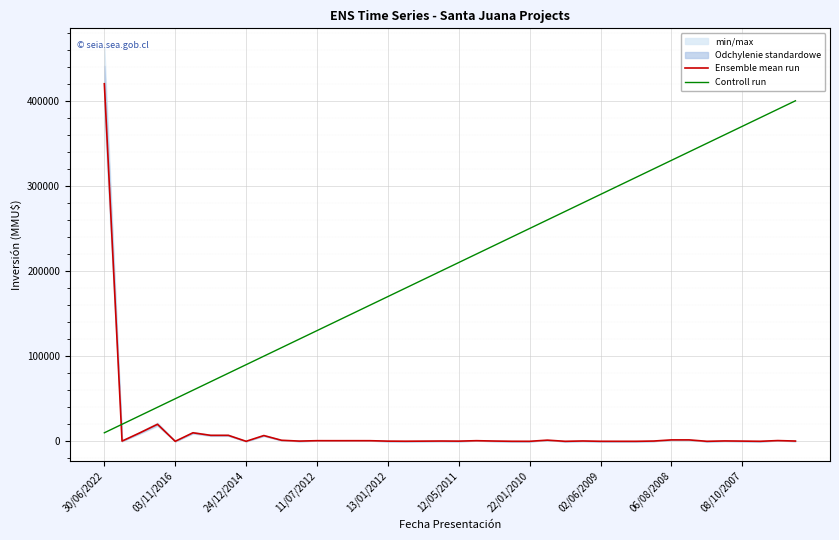

Is the value of Controll run at 12/05/2011 greater than the value of Ensemble mean run at 13/01/2012?

Yes